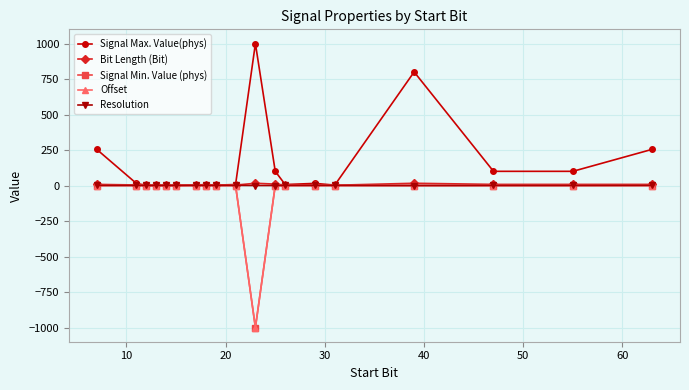

What is the difference between the maximum and minimum values in the Signal Max. Value(phys) series?

999.0